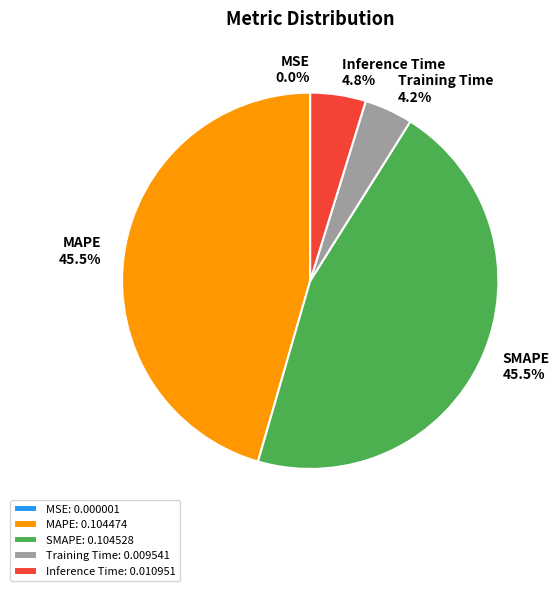

Combined, what portion of the pie is Inference Time and MAPE?

50.3%